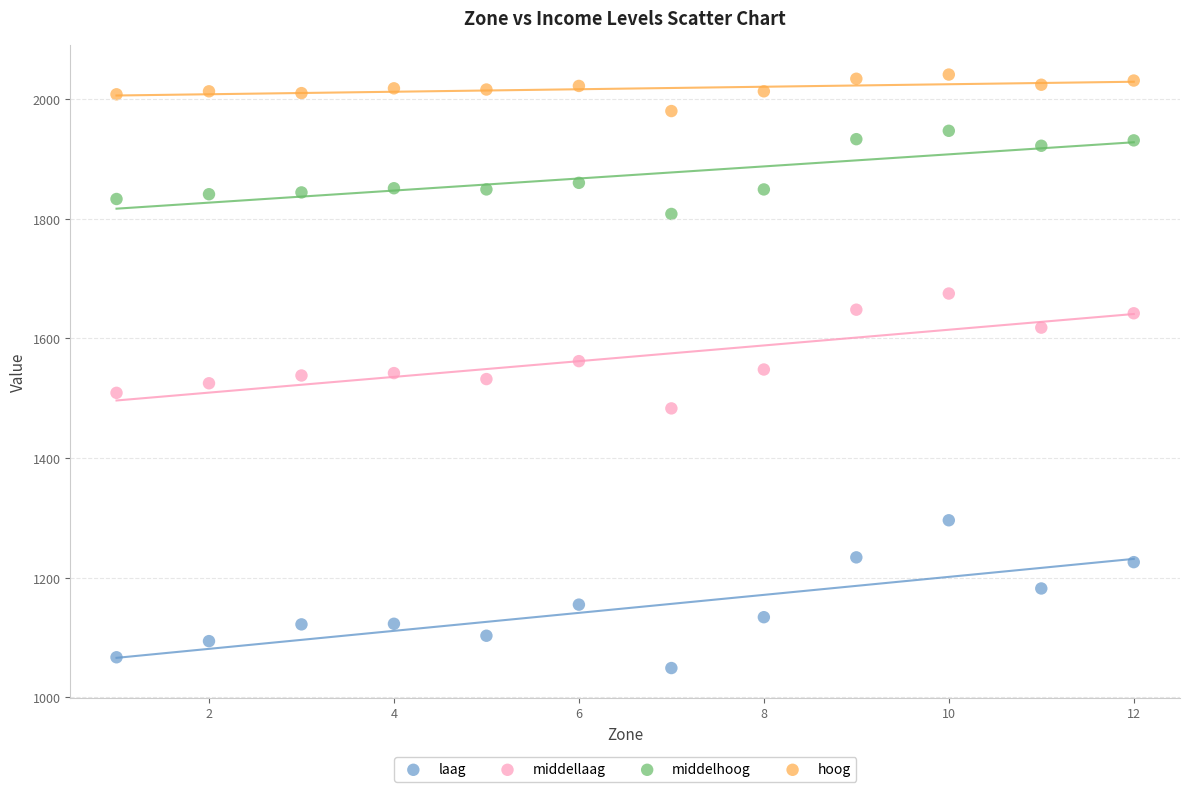

What are all the series names shown in the legend?

laag, middellaag, middelhoog, hoog